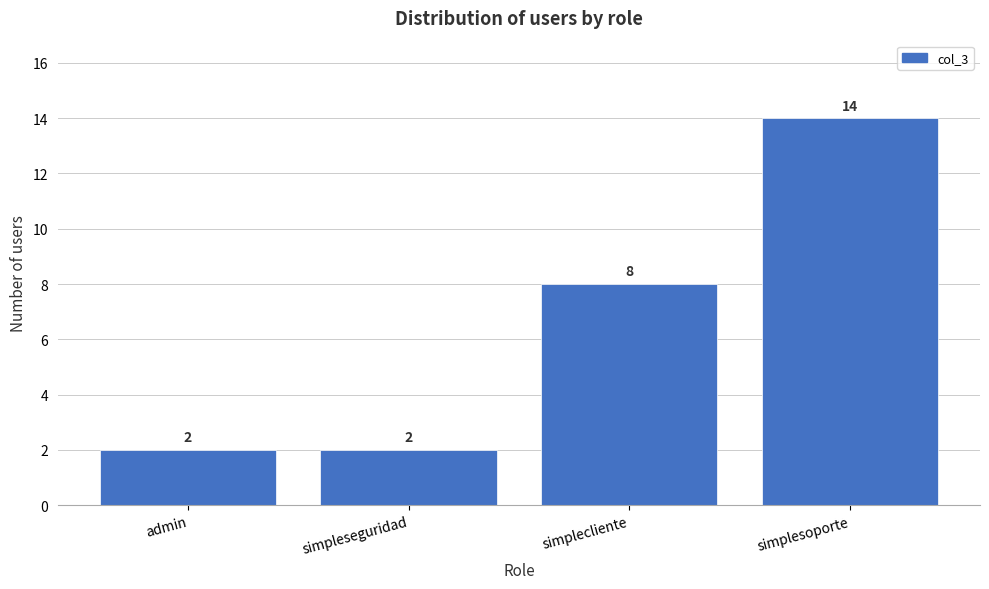

Reading left to right, list all the values displayed in this chart.

2	2	8	14